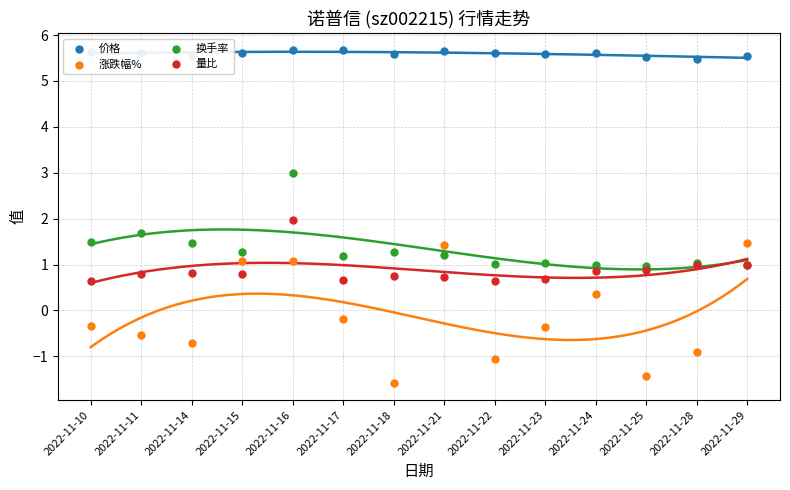

Is the value of 价格 at 2022-11-28 greater than the value of 换手率 at 2022-11-10?

Yes